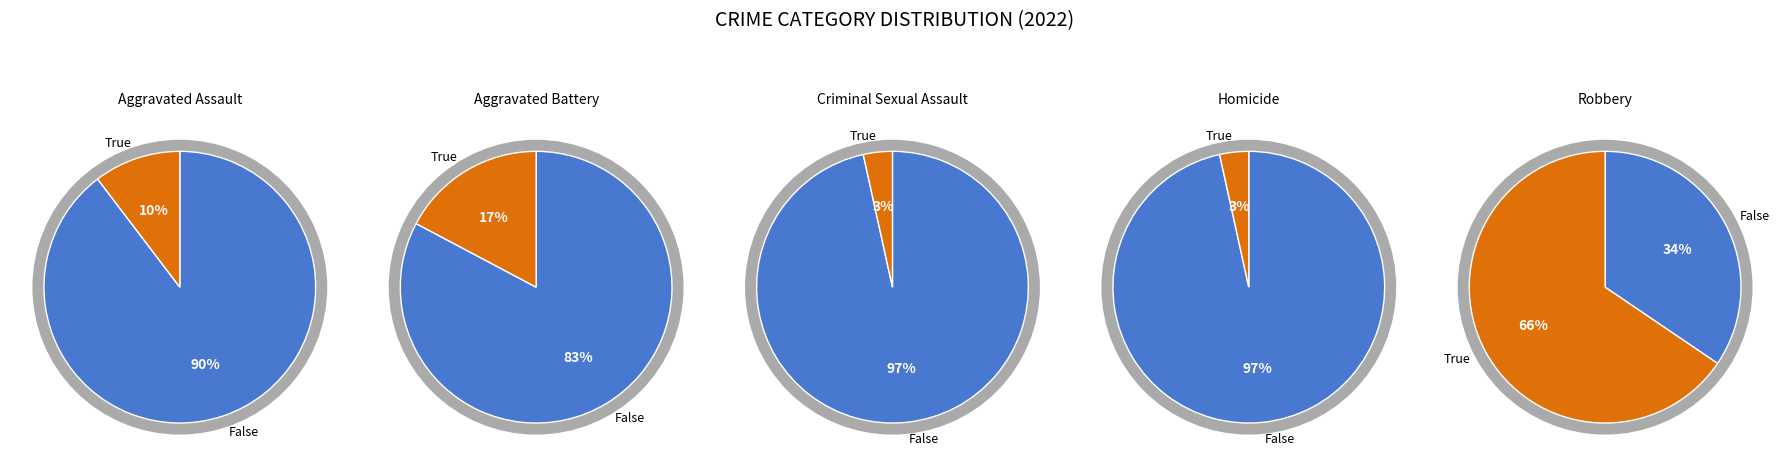

Count the number of slices in the pie.

5